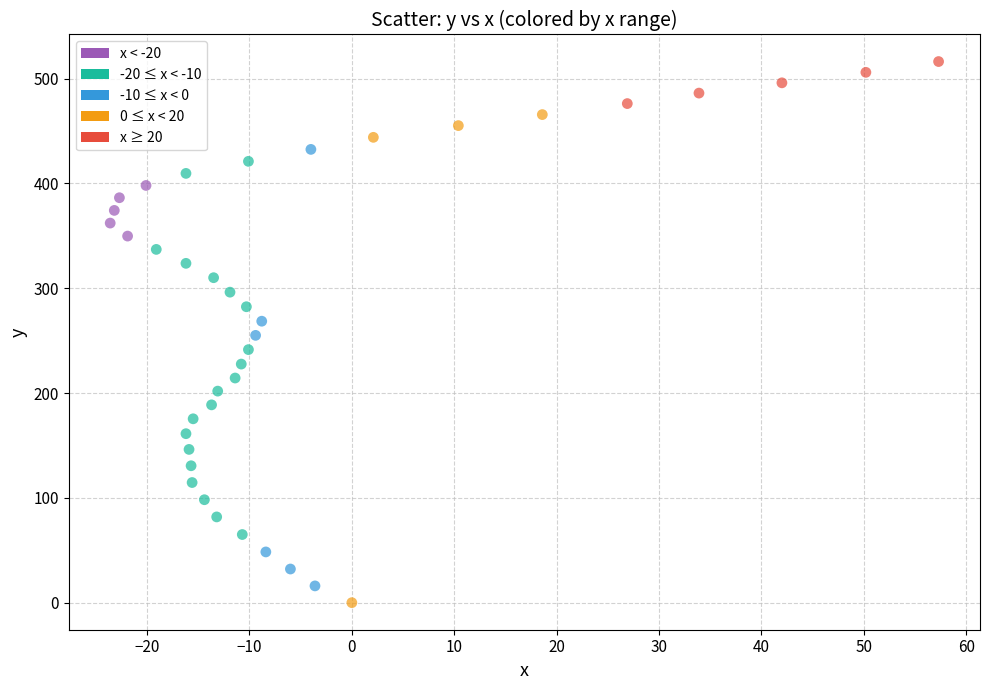

What is the range of X values (max minus min)?

80.9